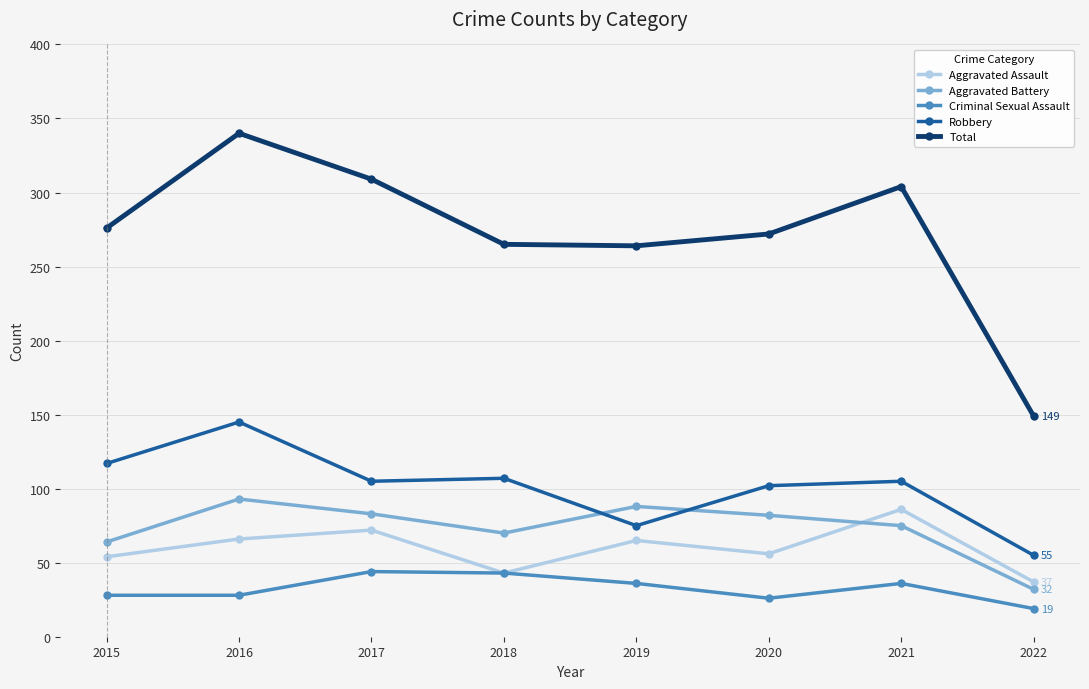

Count the number of categories in the chart.

8